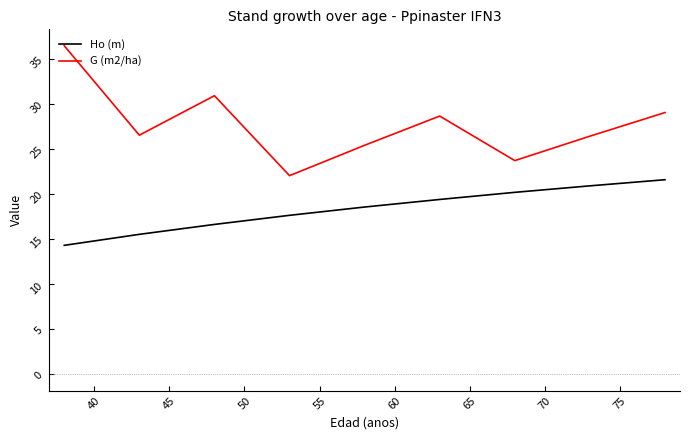

Which series has the largest range (max minus min)?

G (m2/ha)